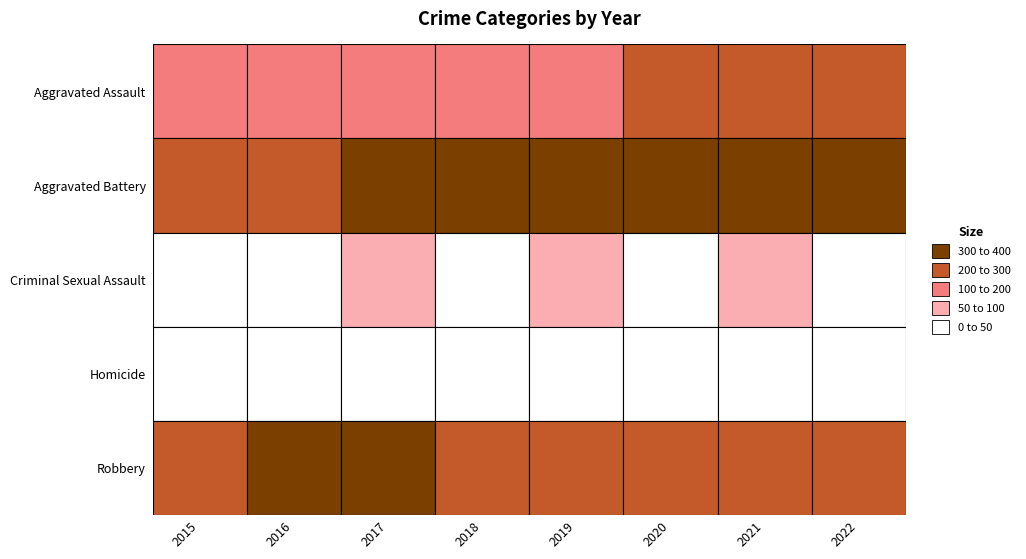

What is the difference between the maximum and second lowest values in the Robbery series?

154